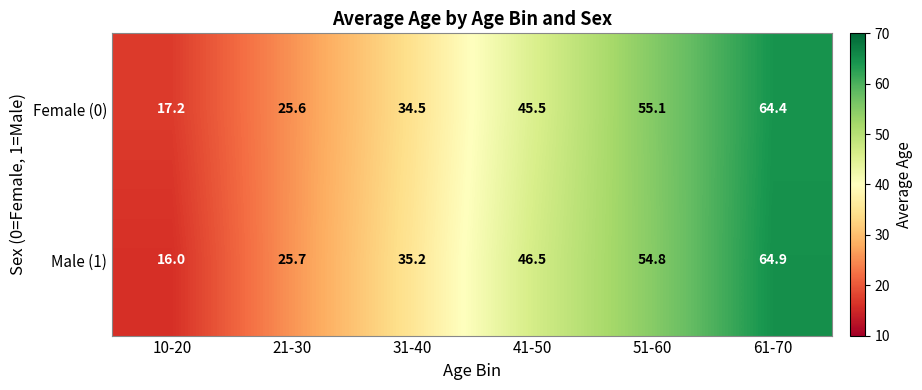

List the series in order of their overall mean, highest first.

Male (1), Female (0)